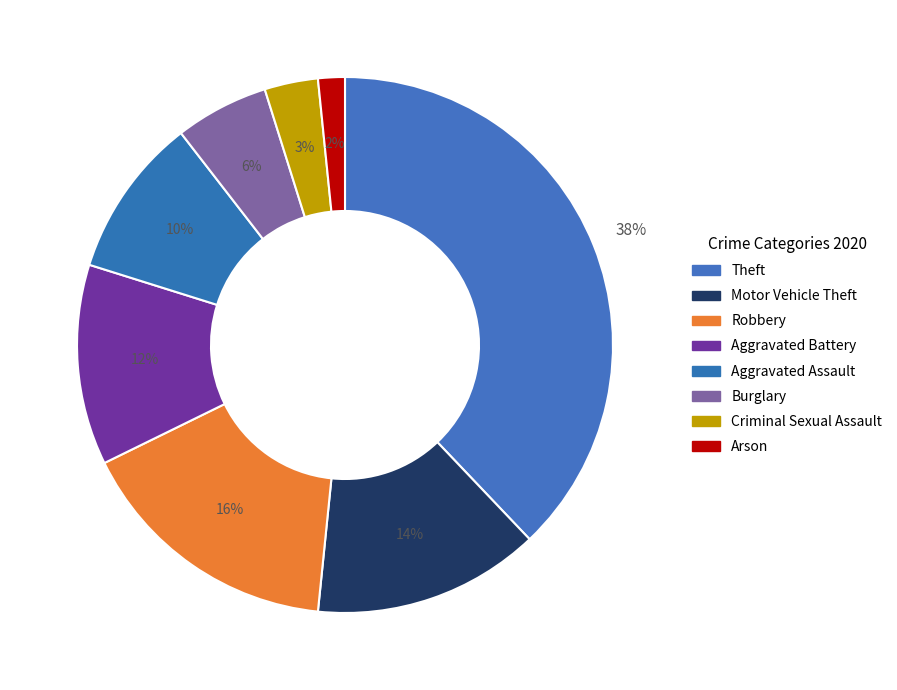

How many slices are in this pie chart?

8